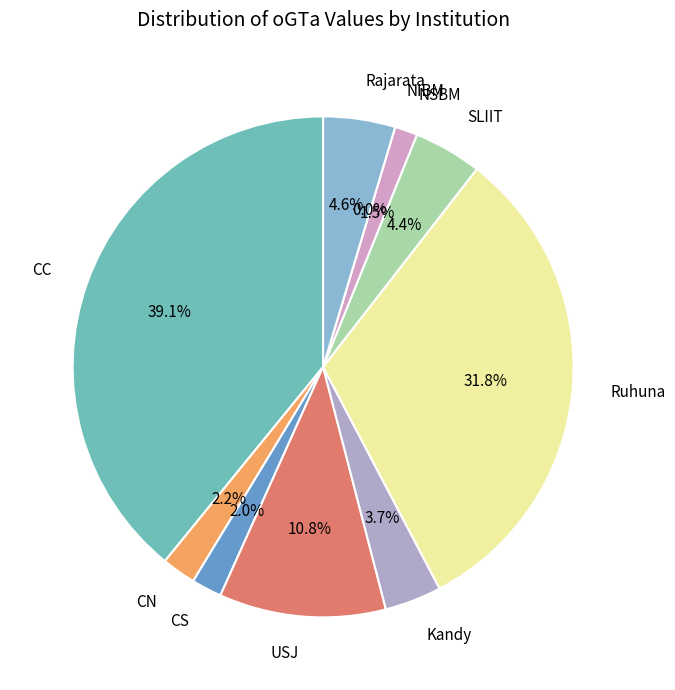

Does CN represent more than half of the total?

No